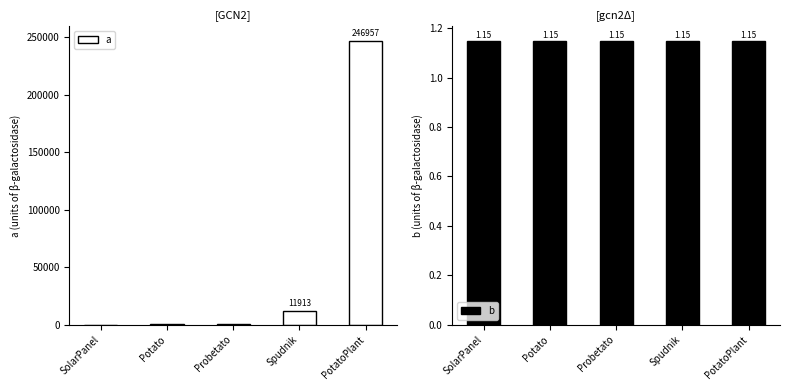

True or false: a has a value of 14.8 at SolarPanel.

True